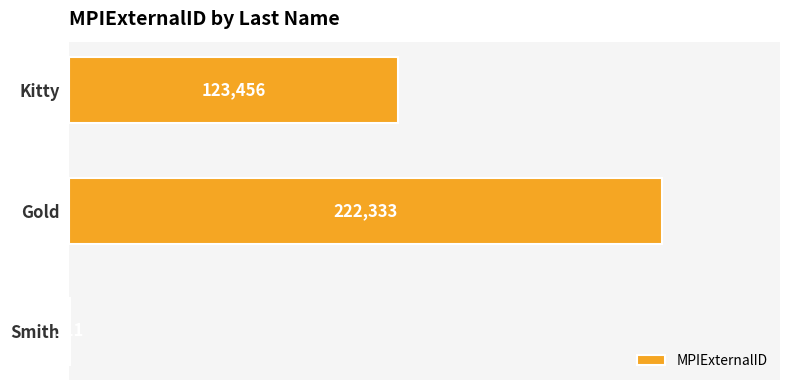

Reading top to bottom, what are all the values shown in this chart?

Kitty=123456	Gold=222333	Smith=111